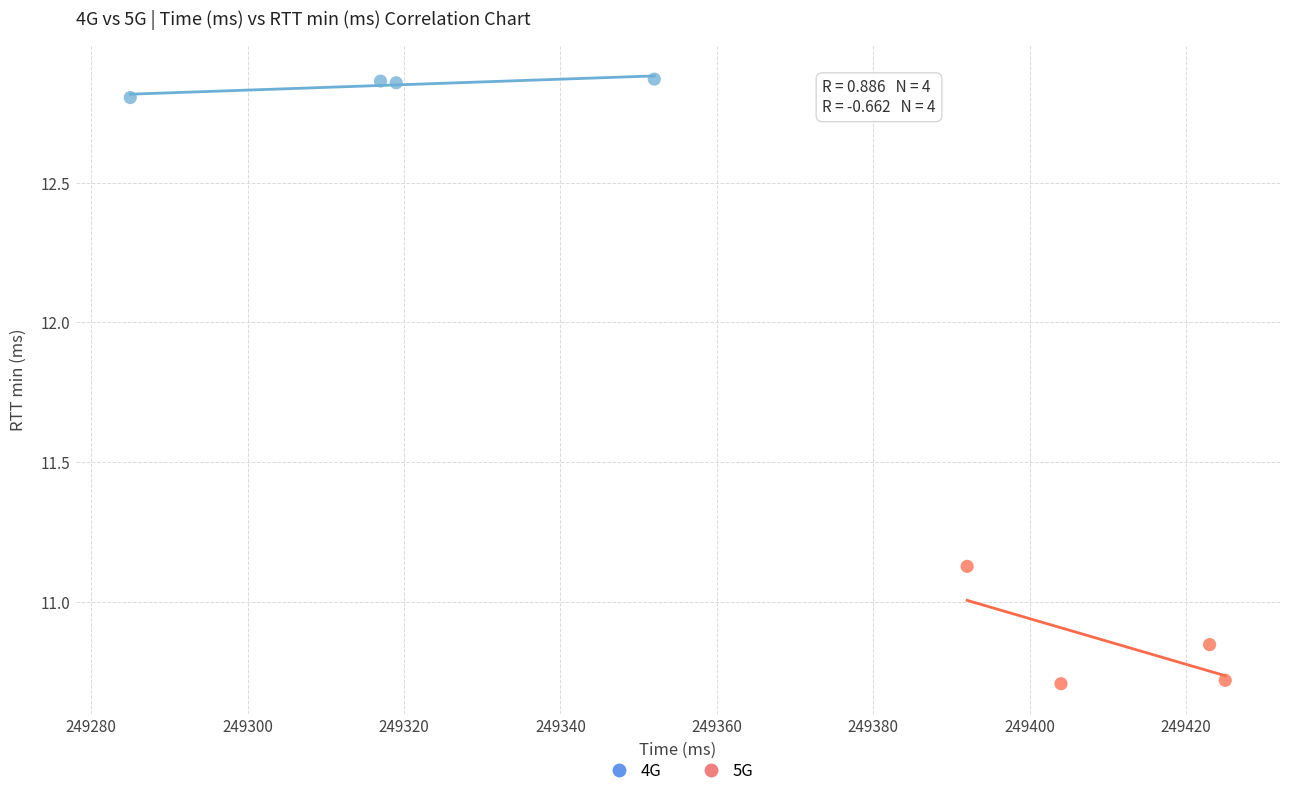

Which series reaches the maximum Y coordinate?

4G